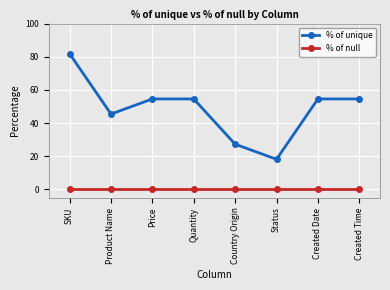

Which series changed the most between Product Name and Created Time?

% of unique